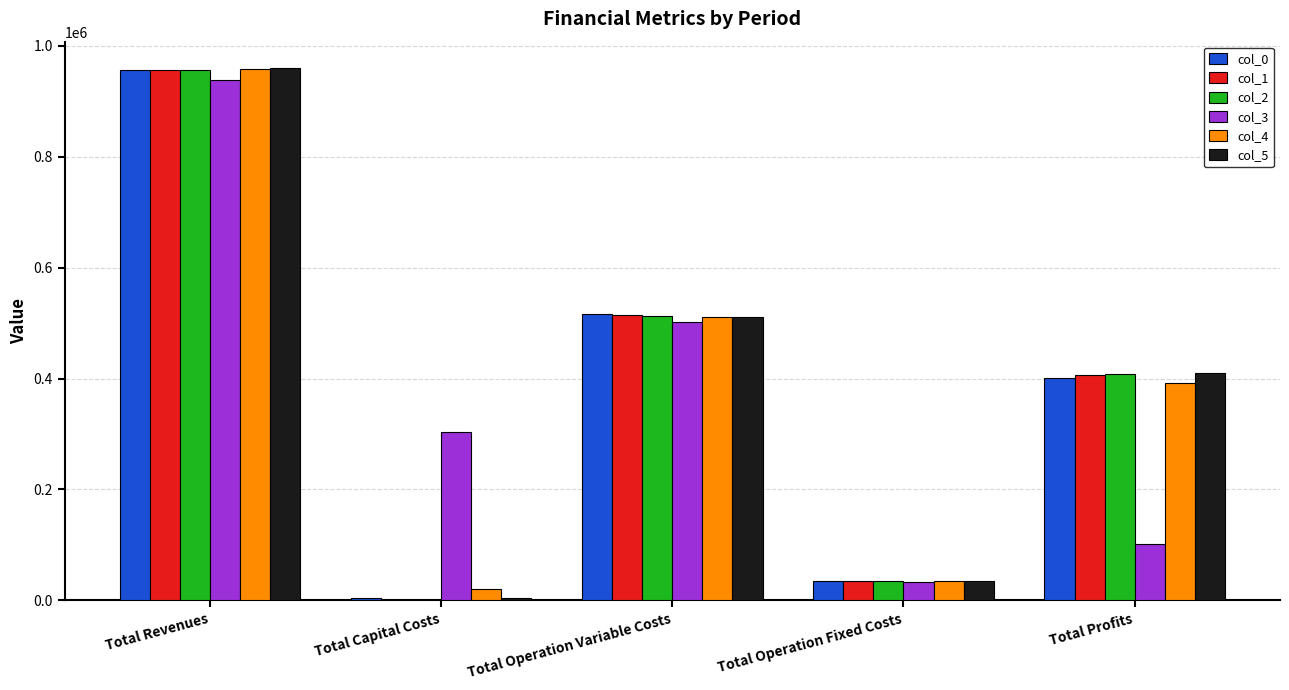

Reading right to left, list all the values displayed in this chart.

col_0: Total Profits=400402.3	Total Operation Fixed Costs=34047.9	Total Operation Variable Costs=516945.8	Total Capital Costs=4000.0	Total Revenues=955396.0
col_1: Total Profits=406199.4	Total Operation Fixed Costs=34047.9	Total Operation Variable Costs=515148.7	Total Capital Costs=0.0	Total Revenues=955396.0
col_2: Total Profits=407999.0	Total Operation Fixed Costs=34047.9	Total Operation Variable Costs=513349.1	Total Capital Costs=0.0	Total Revenues=955396.0
col_3: Total Profits=101017.8	Total Operation Fixed Costs=32366.6	Total Operation Variable Costs=501353.5	Total Capital Costs=304000.0	Total Revenues=938737.9
col_4: Total Profits=392494.4	Total Operation Fixed Costs=34468.3	Total Operation Variable Costs=511785.3	Total Capital Costs=20000.0	Total Revenues=958748.0
col_5: Total Profits=409662.3	Total Operation Fixed Costs=34552.4	Total Operation Variable Costs=510335.2	Total Capital Costs=4800.0	Total Revenues=959349.9